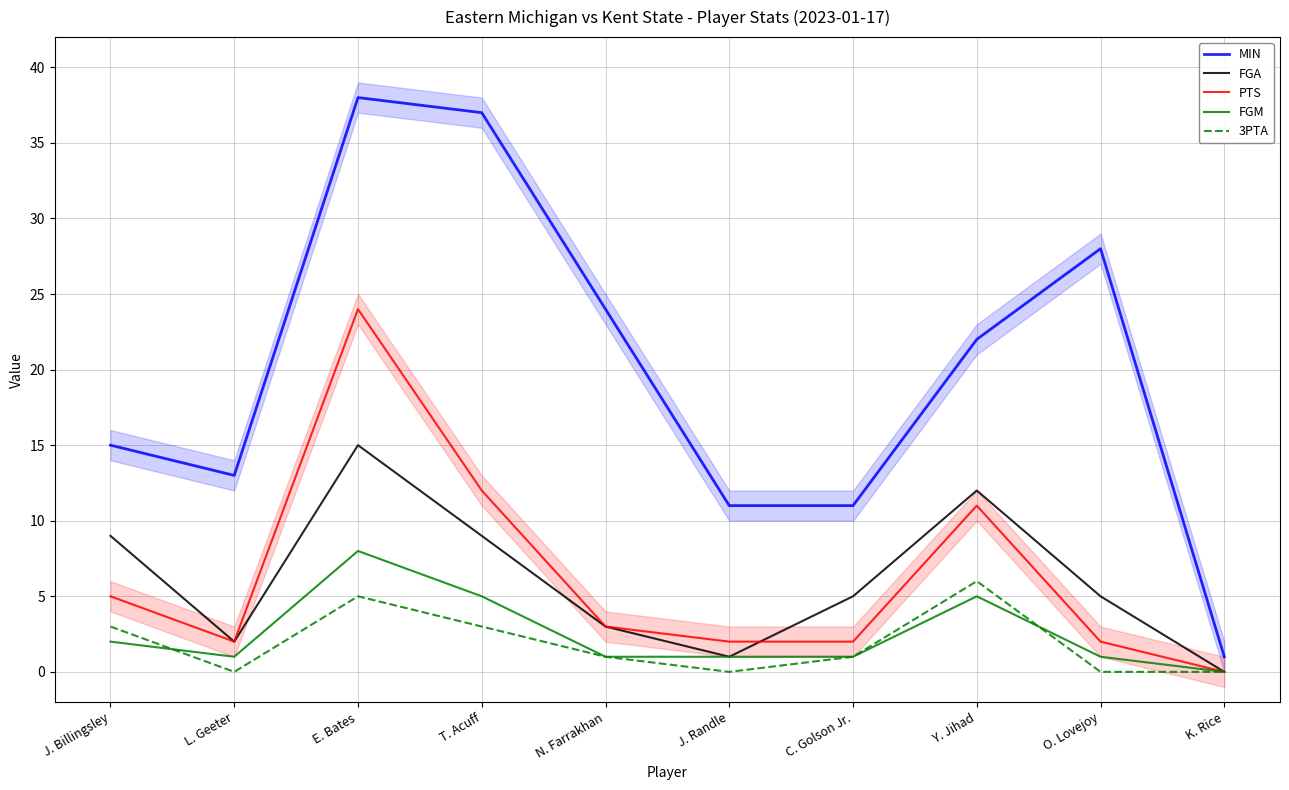

What is the label of the 9th point from the right?

L. Geeter